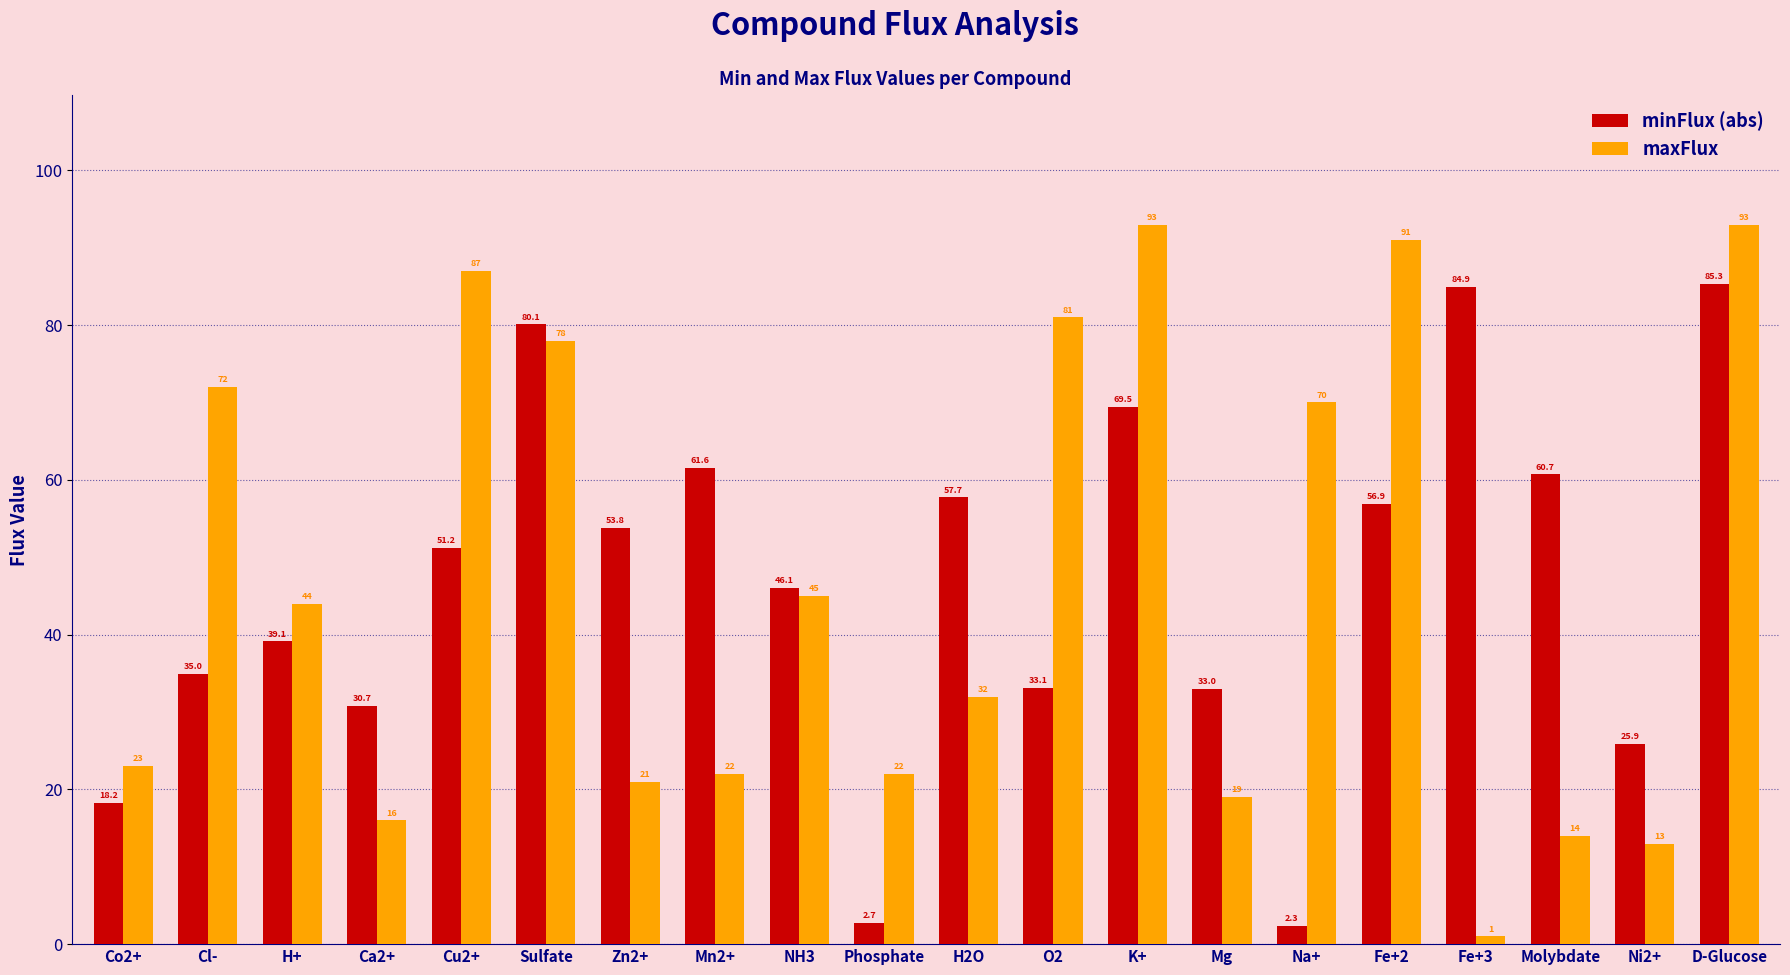

Rank the series by their maximum value, from highest to lowest.

maxFlux, minFlux (abs)